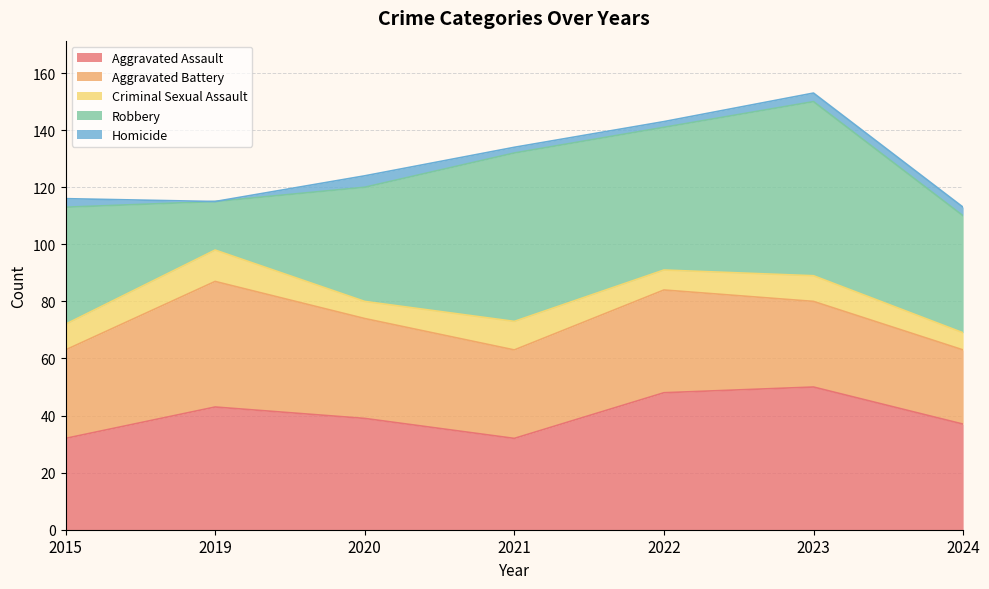

Does the chart display data point markers on the line(s)?

No